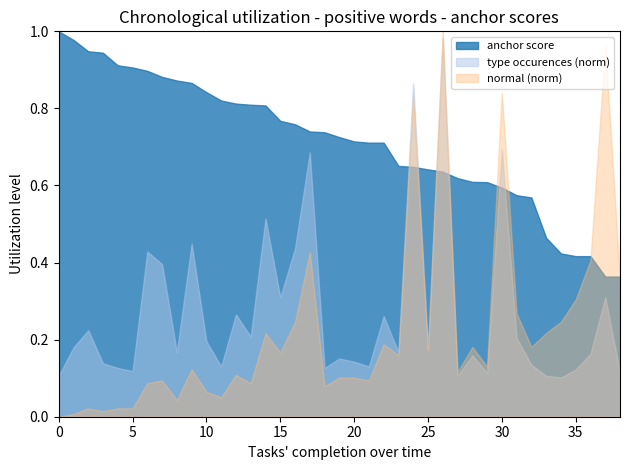

True or false: anchor score and type occurences (norm) intersect in this chart.

True